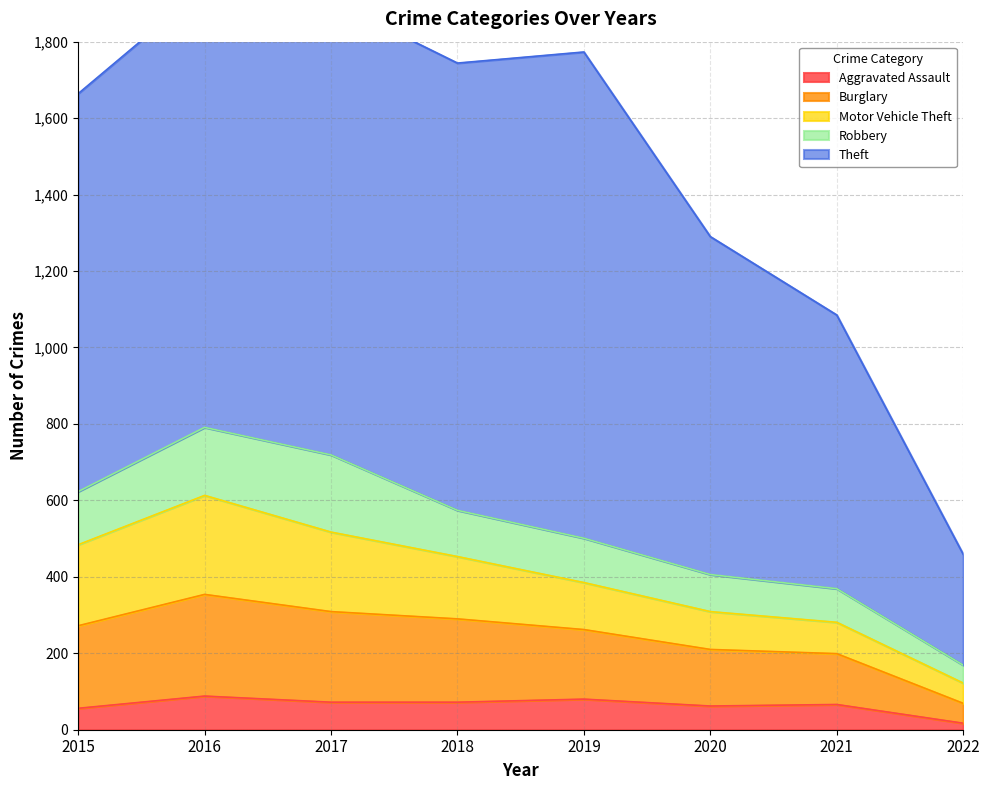

What is the minimum value shown in the chart?

17